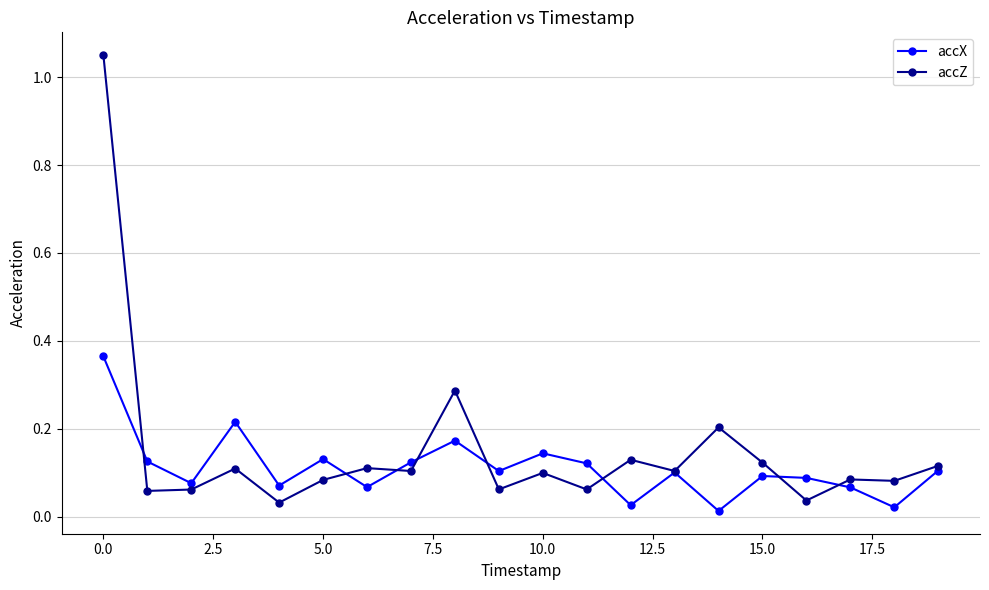

True or false: accX has more than 1 interior local peaks.

True